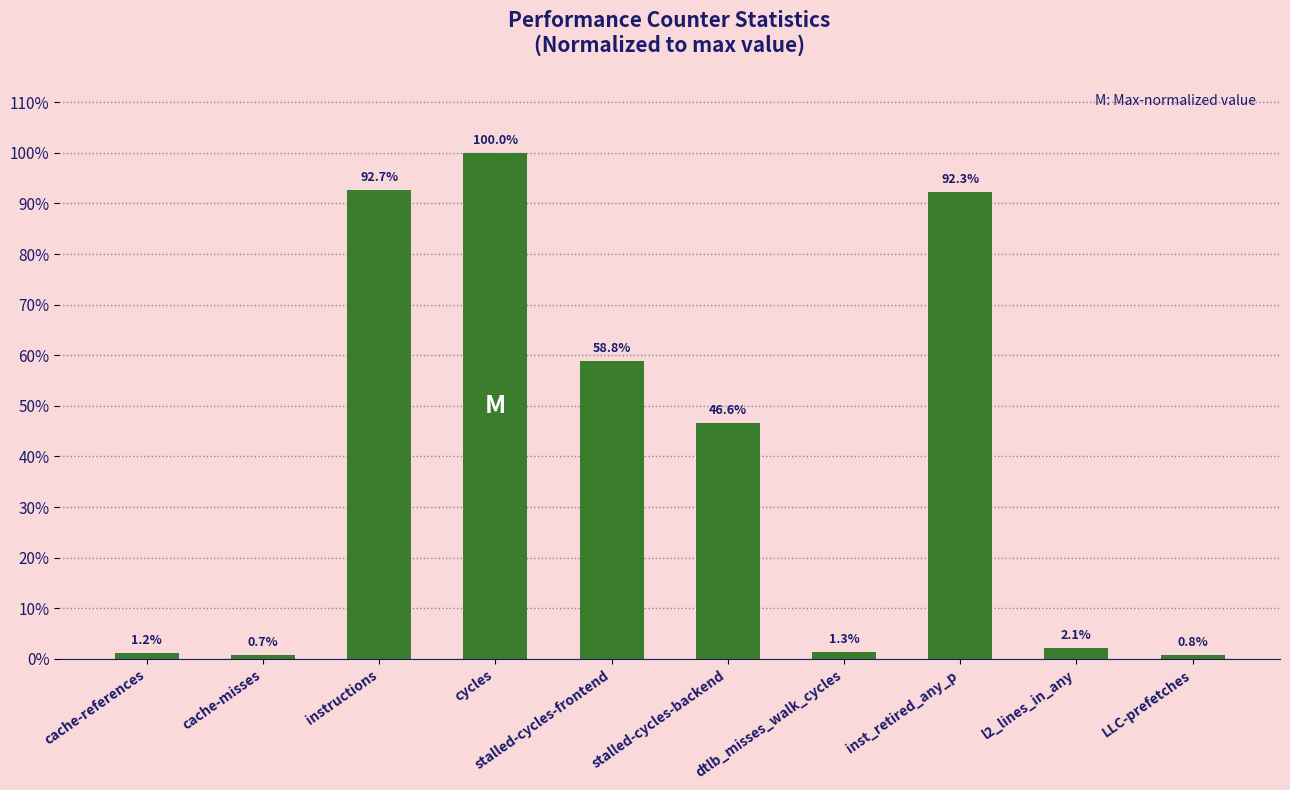

Does the chart contain stacked bars?

No